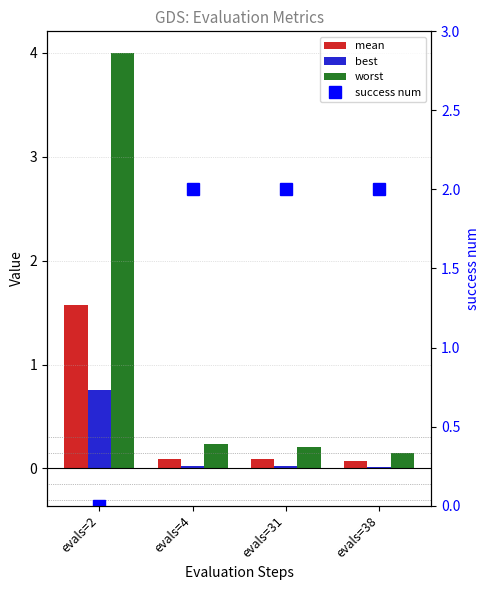

The value of mean at evals=4 is 0.2. True or false?

False